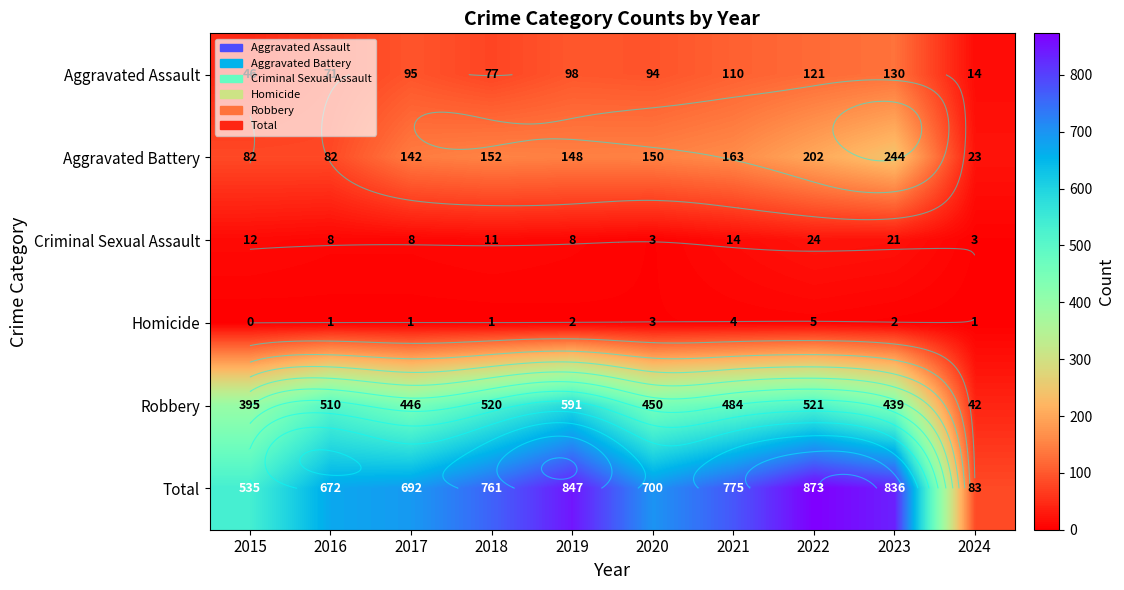

The value of Aggravated Assault at 2019 is 98. True or false?

True